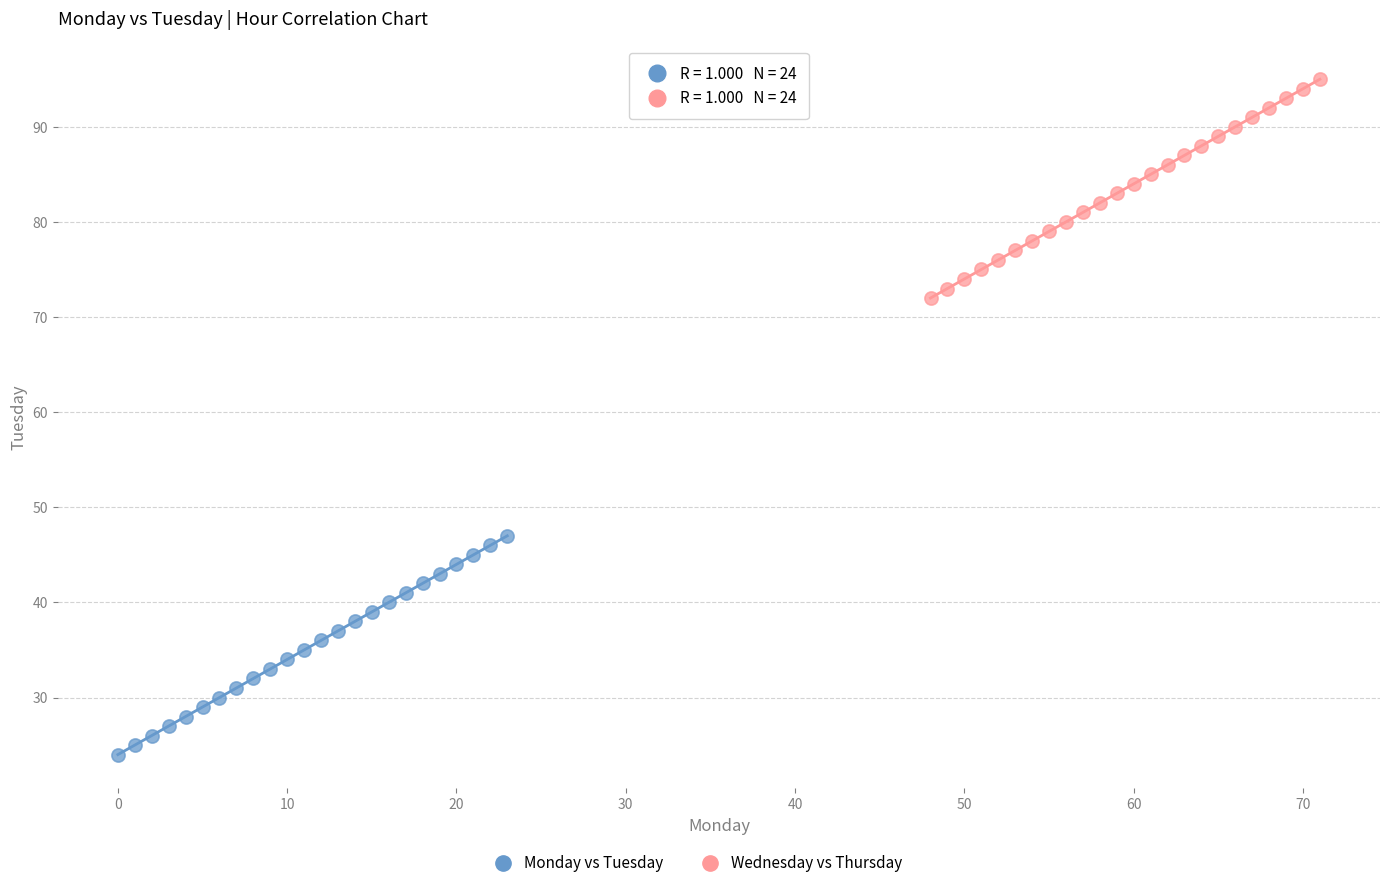

Which series reaches the maximum Y coordinate?

Wednesday vs Thursday